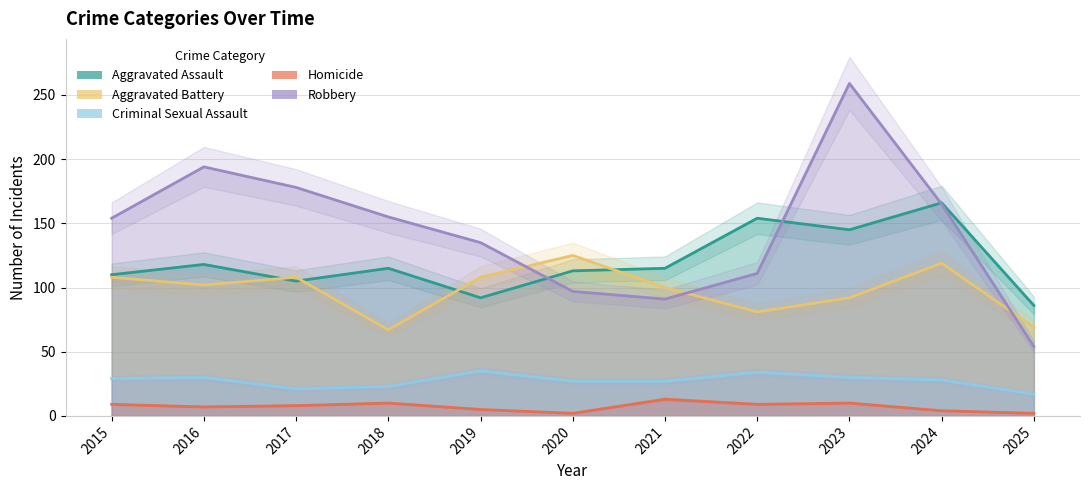

Which category has the highest value across all series?

2023